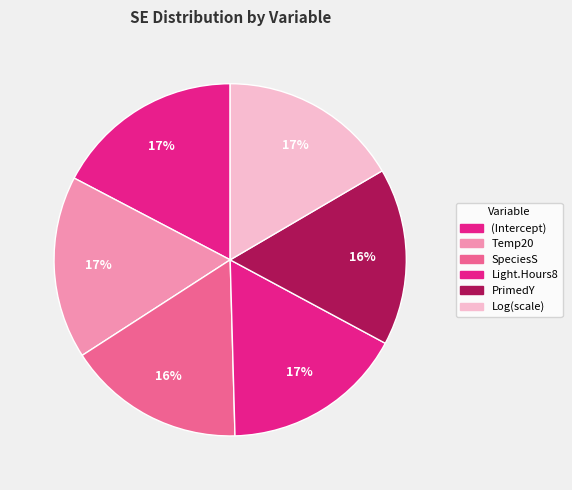

Rank the categories by value from lowest to highest.

PrimedY, SpeciesS, Log(scale), Light.Hours8, Temp20, (Intercept)